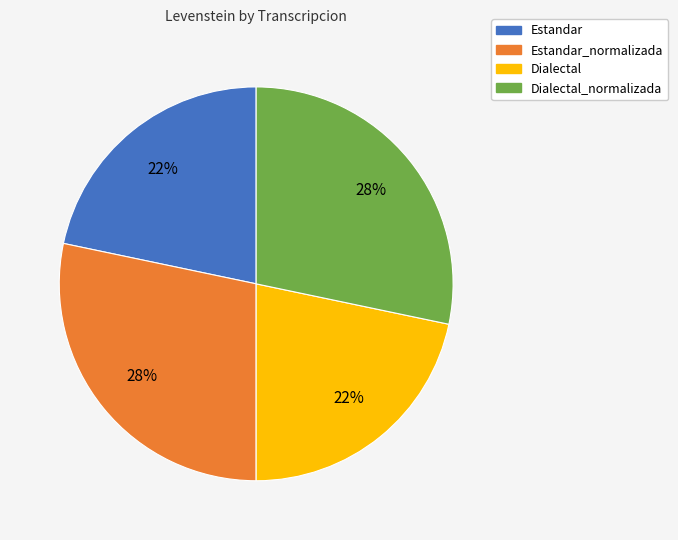

What is the ratio of the value at Dialectal to the value at Dialectal_normalizada?

0.8